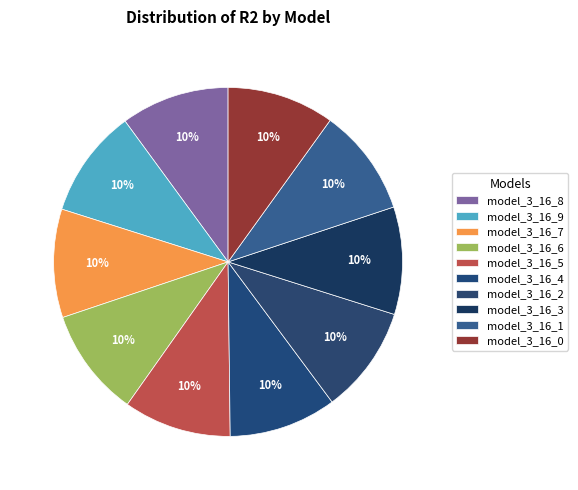

Does any single category account for the majority?

No